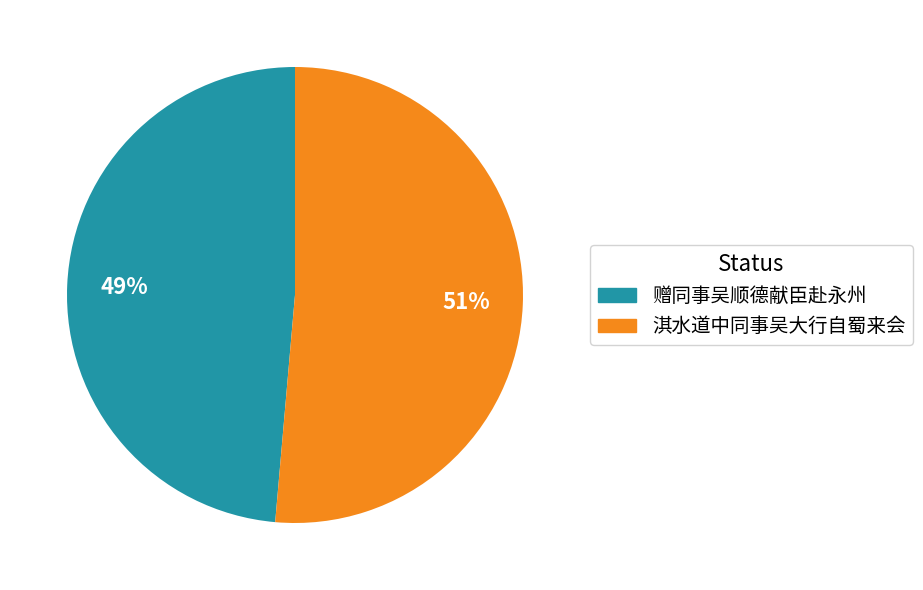

Does 淇水道中同事吴大行自蜀来会 account for over 50% of the chart?

Yes